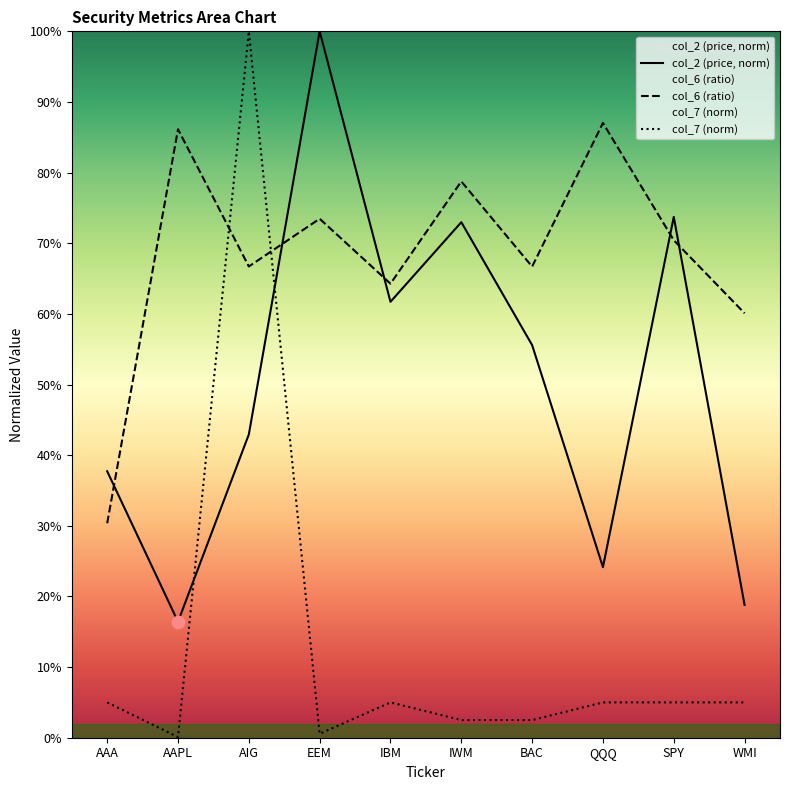

What are all the series names shown in the legend?

col_2, col_6, col_7